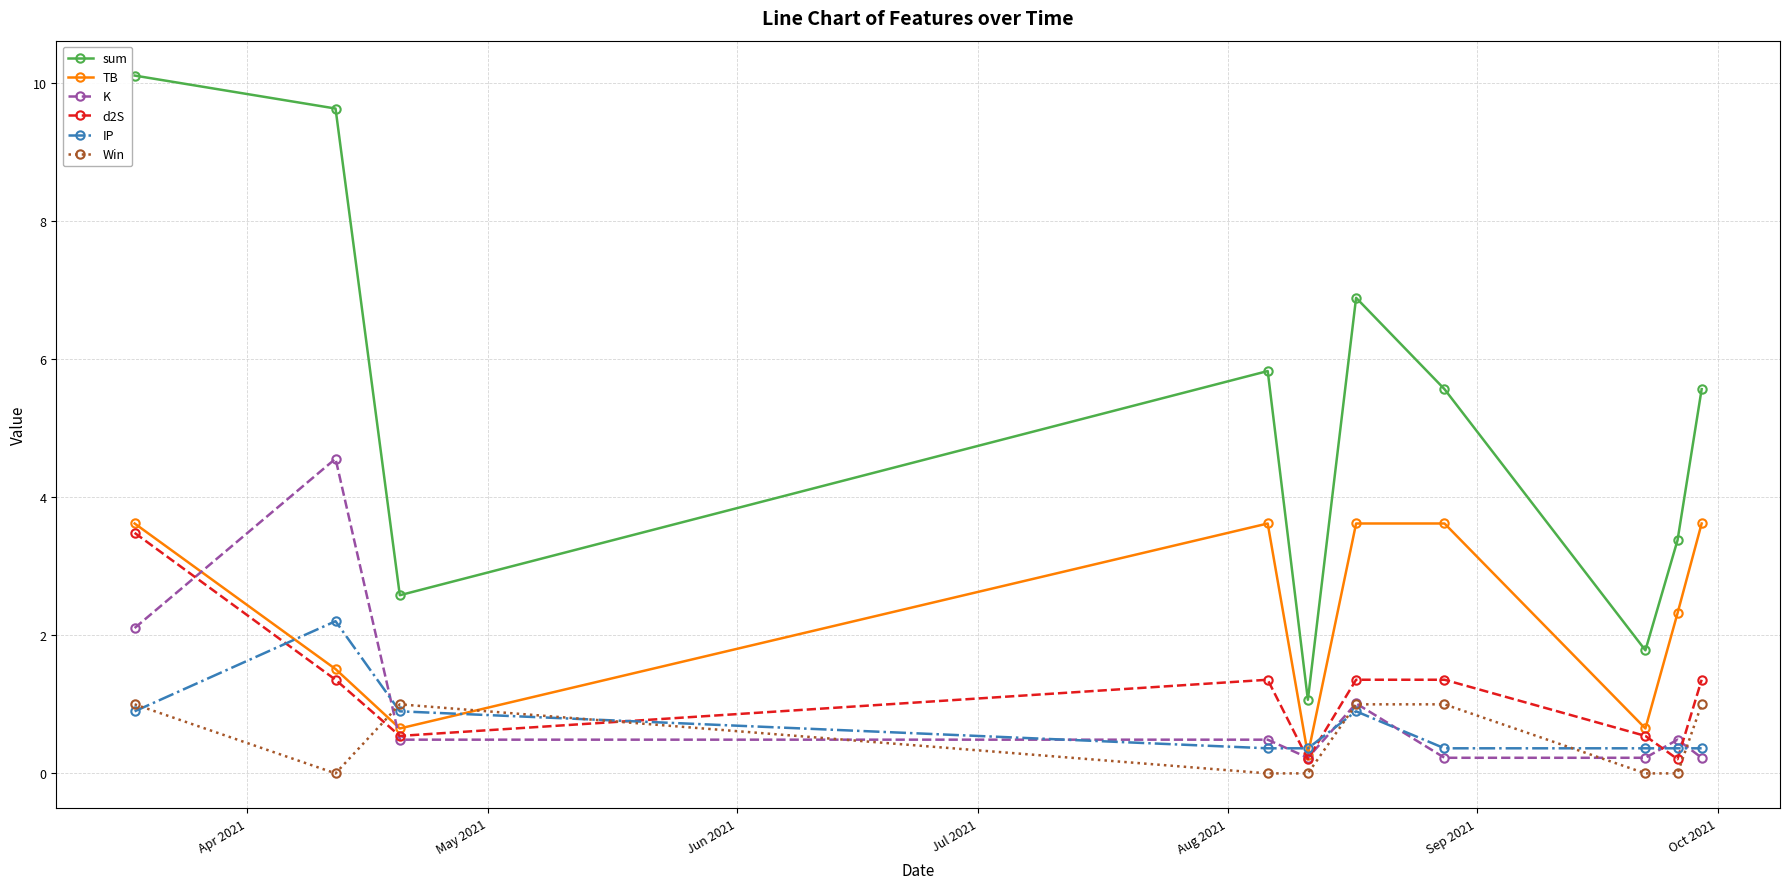

Rank the series by their maximum value, from lowest to highest.

Win, IP, d2S, TB, K, sum